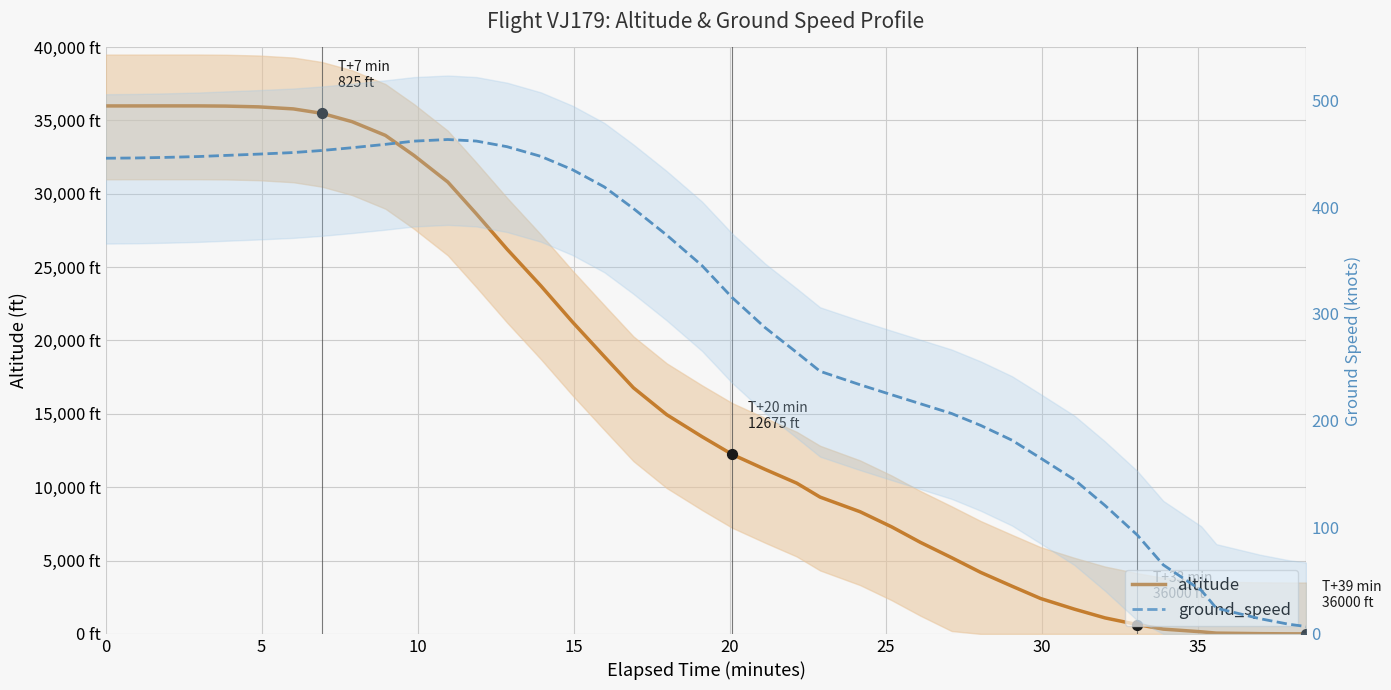

What are all the series names shown in the legend?

altitude, ground_speed